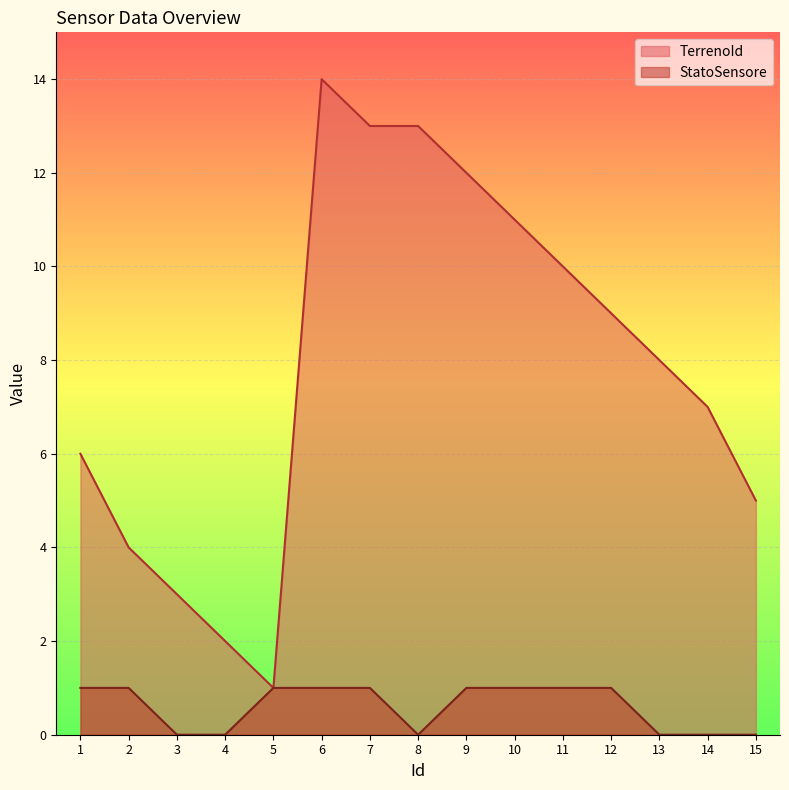

True or false: StatoSensore has a value of 1 at 7.

True